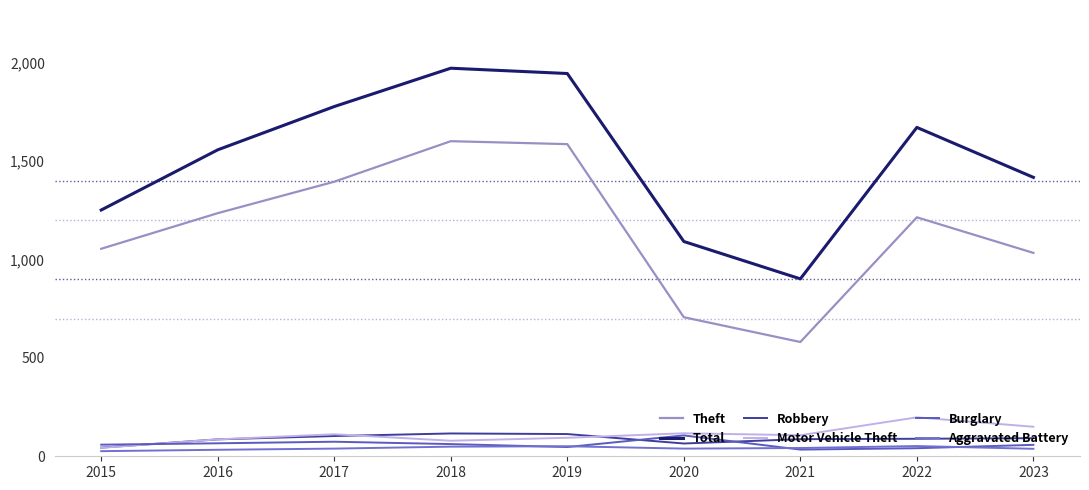

Where is the first local maximum for Motor Vehicle Theft?

2017